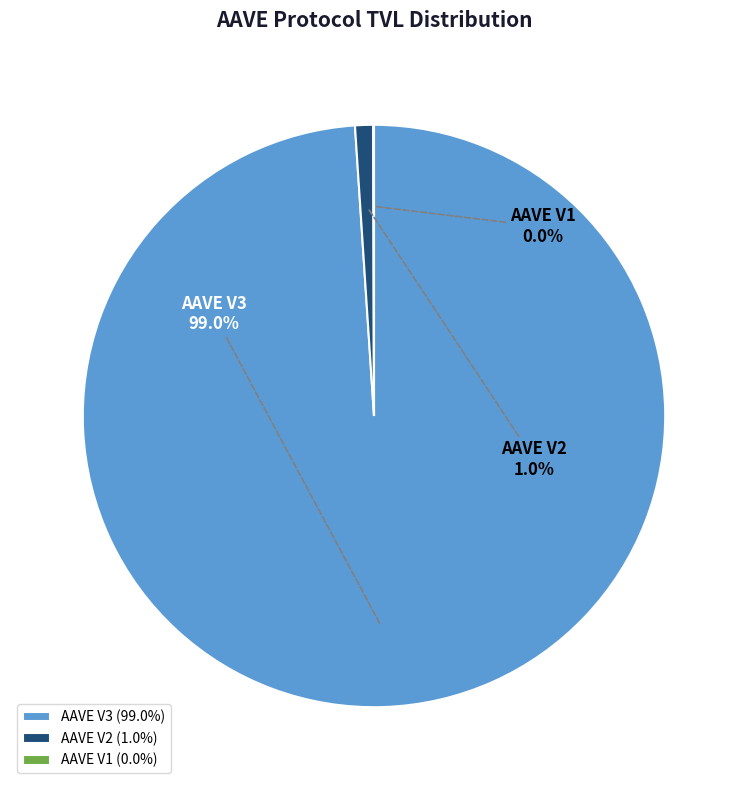

Is it true that AAVE V3 is 99% of the pie?

True